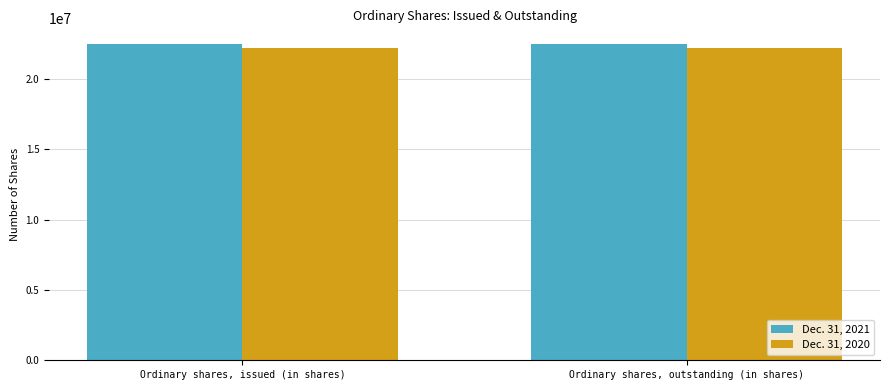

Is the value of Dec. 31, 2021 at Ordinary shares, outstanding (in shares) greater than the value of Dec. 31, 2020 at Ordinary shares, outstanding (in shares)?

Yes